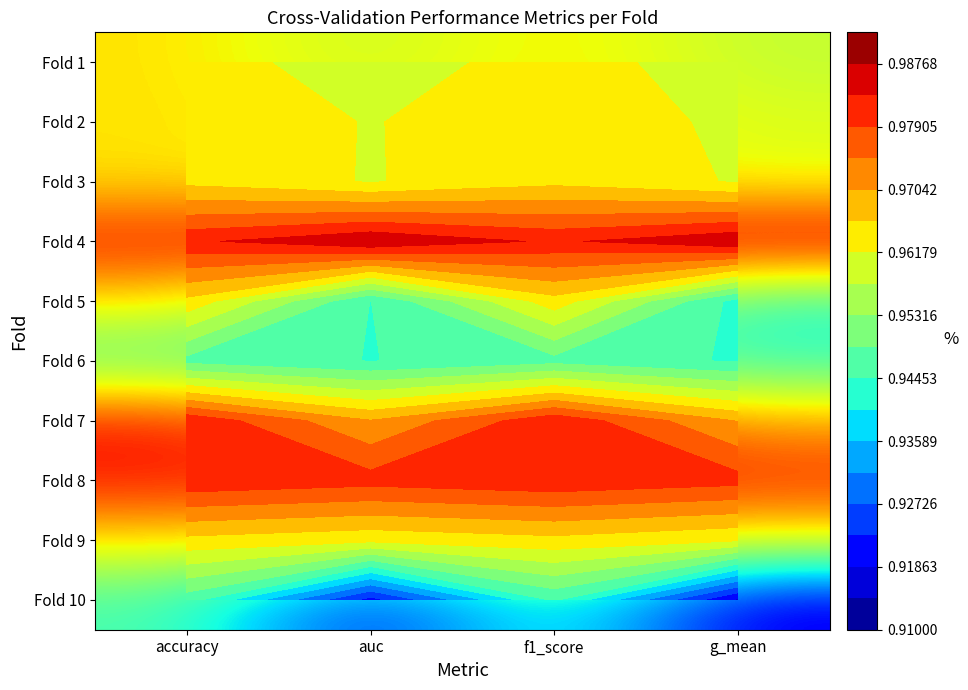

Which series has the largest range (max minus min)?

Fold 10